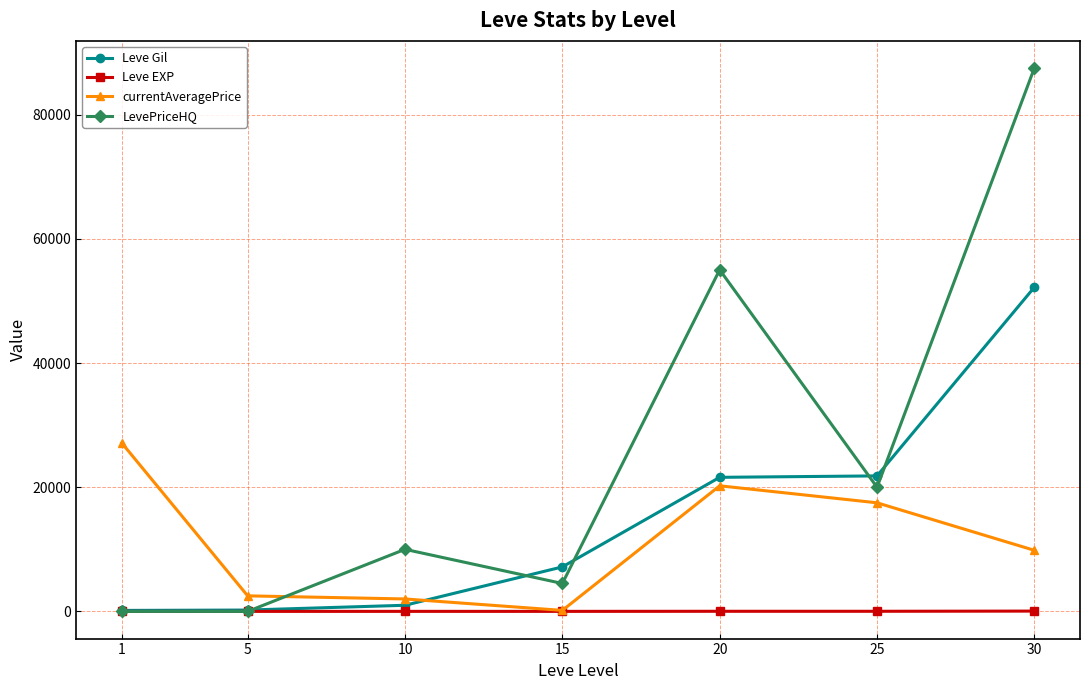

What is the difference between the currentAveragePrice values at 20 and 15?

20070